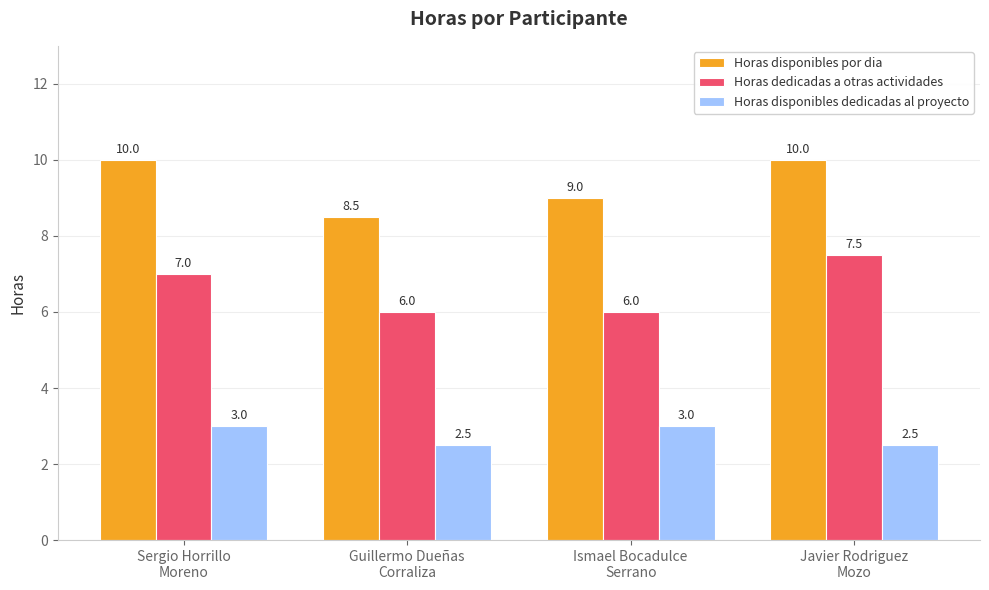

Which series has the largest total across all categories?

Horas disponibles por dia